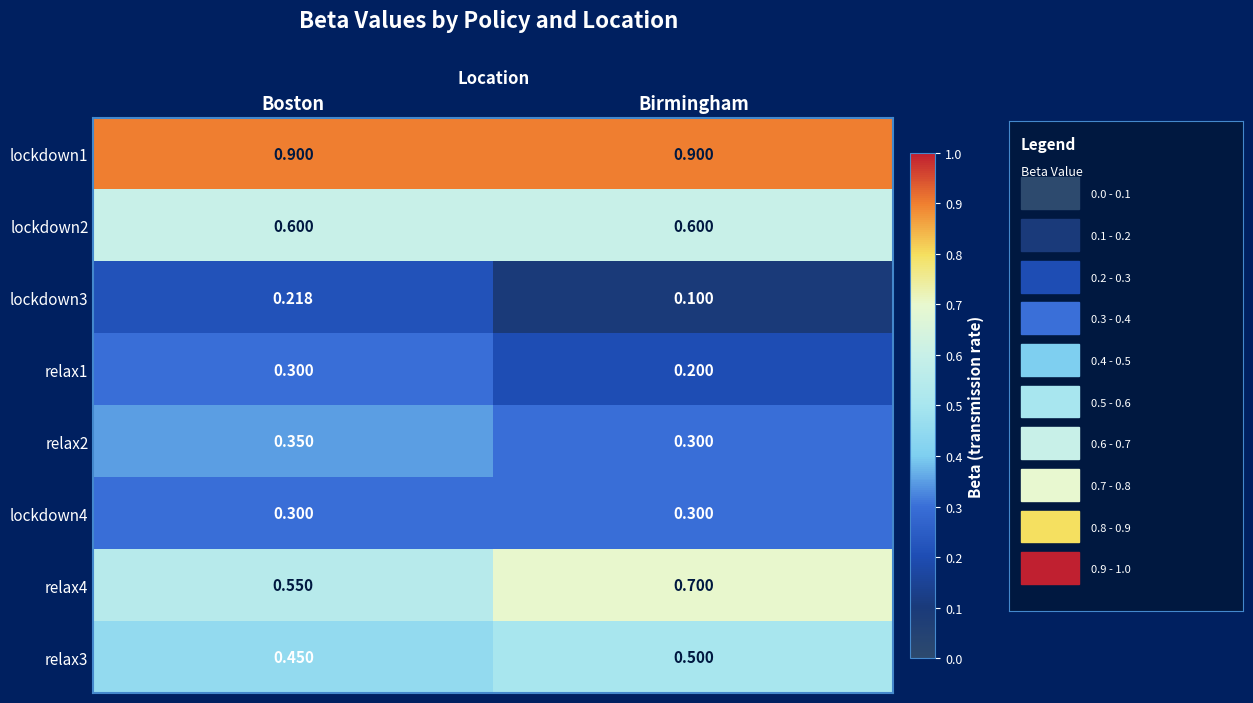

At which category is the sum across all series the highest?

Boston